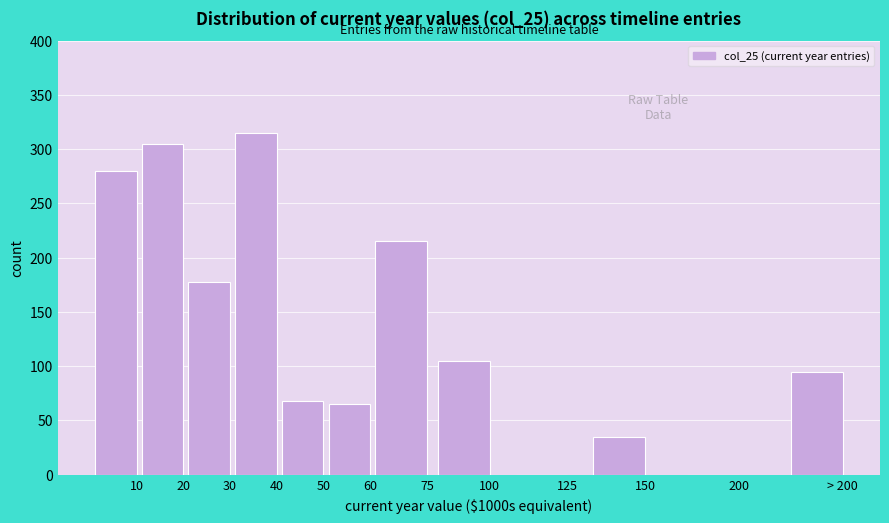

Reading left to right, what are all the values shown in this chart?

10=280	20=305	30=178	40=315	50=68	60=65	75=215	100=105	125=0	150=35	200=0	> 200=95